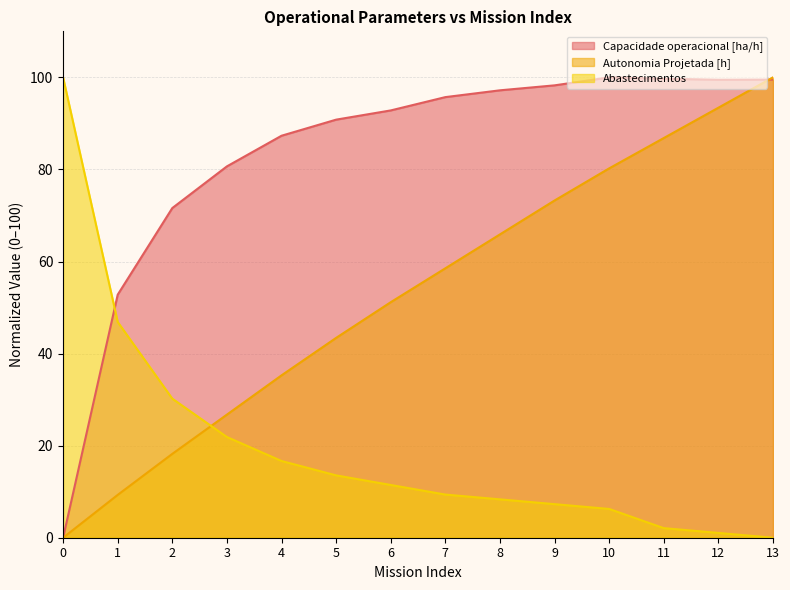

How many categories are shown in the chart?

14